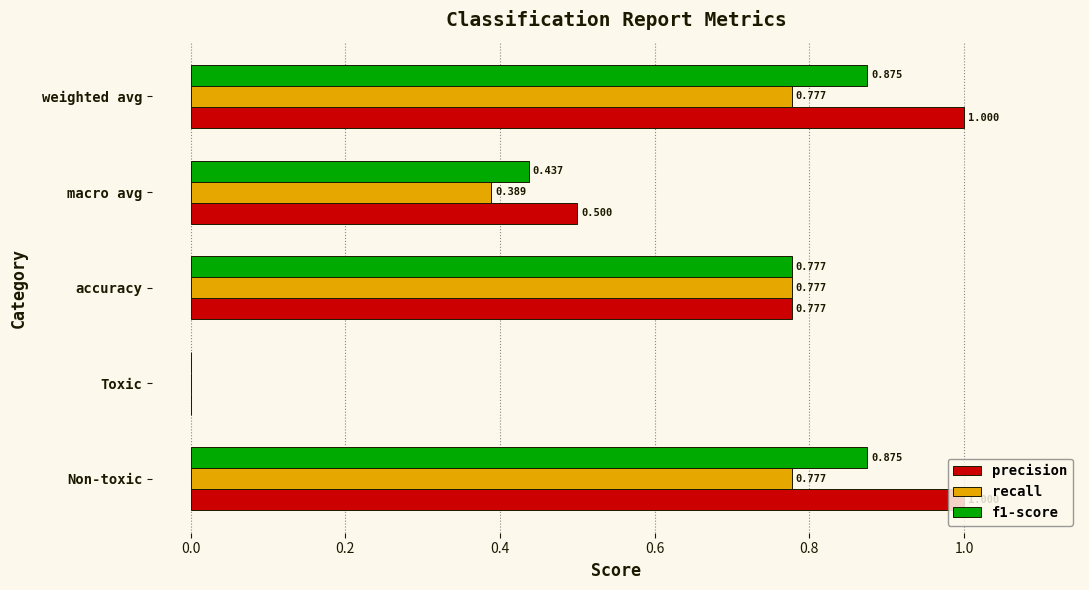

How many distinct data groups are displayed?

3